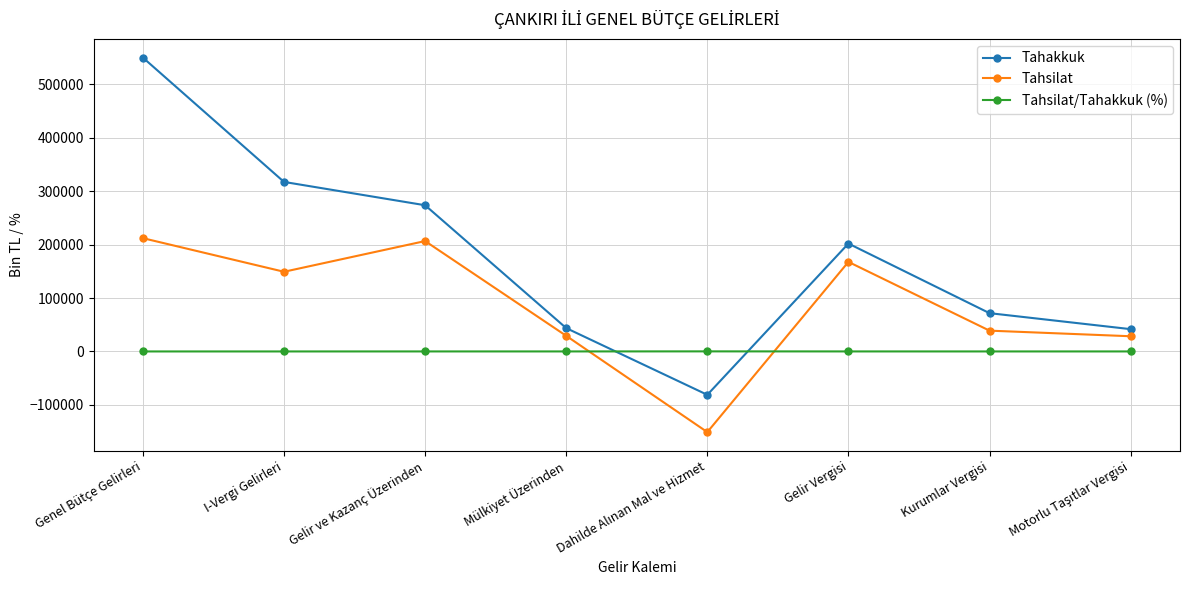

What is the average value of the Tahsilat/Tahakkuk (%) series?

77.5